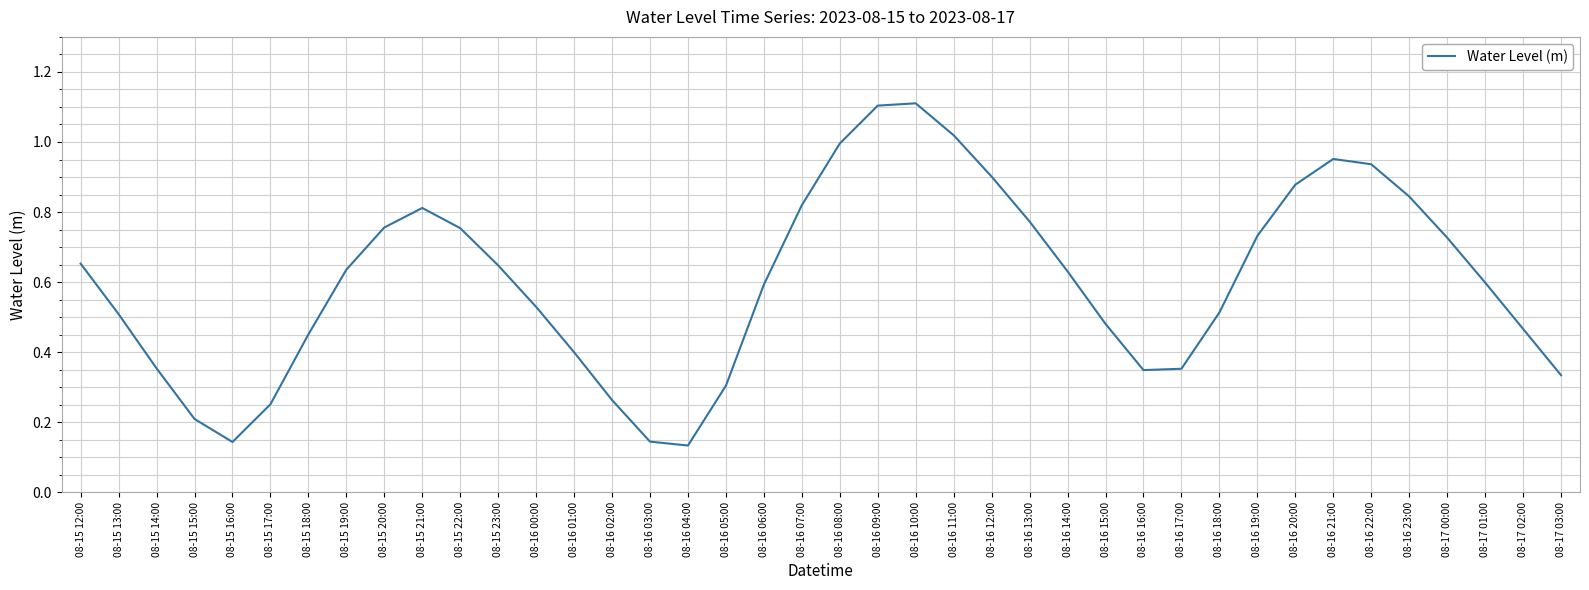

Is it true that the value at 08-16 13:00 is 0.8?

True